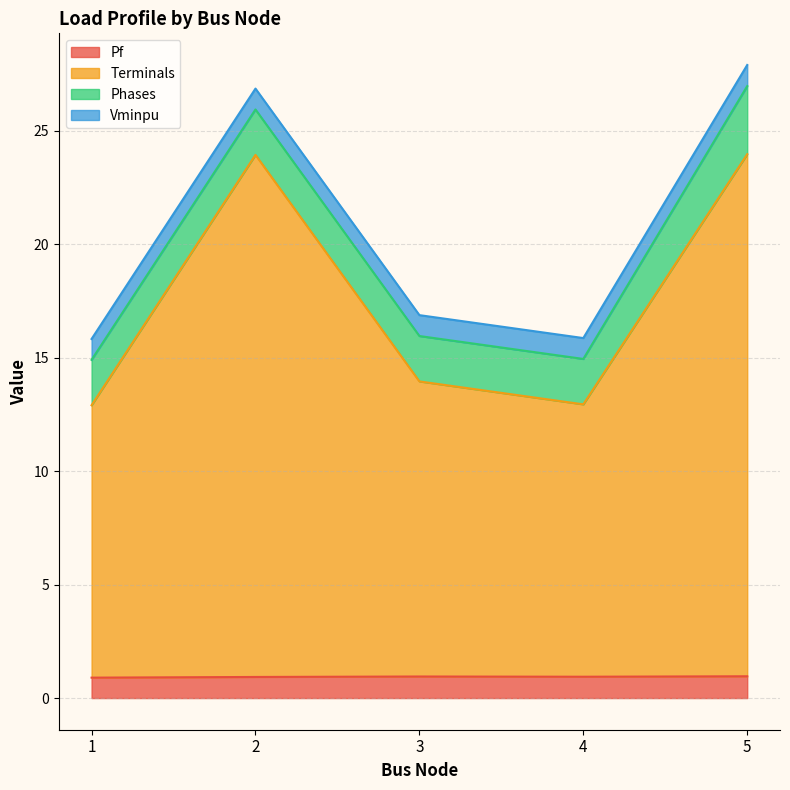

Rank the categories by Terminals value from highest to lowest.

5, 2, 3, 4, 1